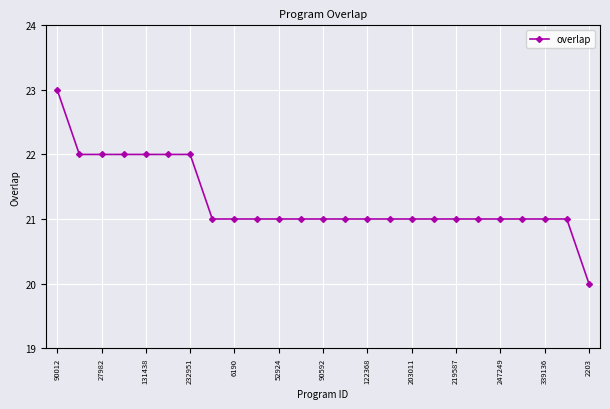

What is the difference between the maximum and minimum values?

3